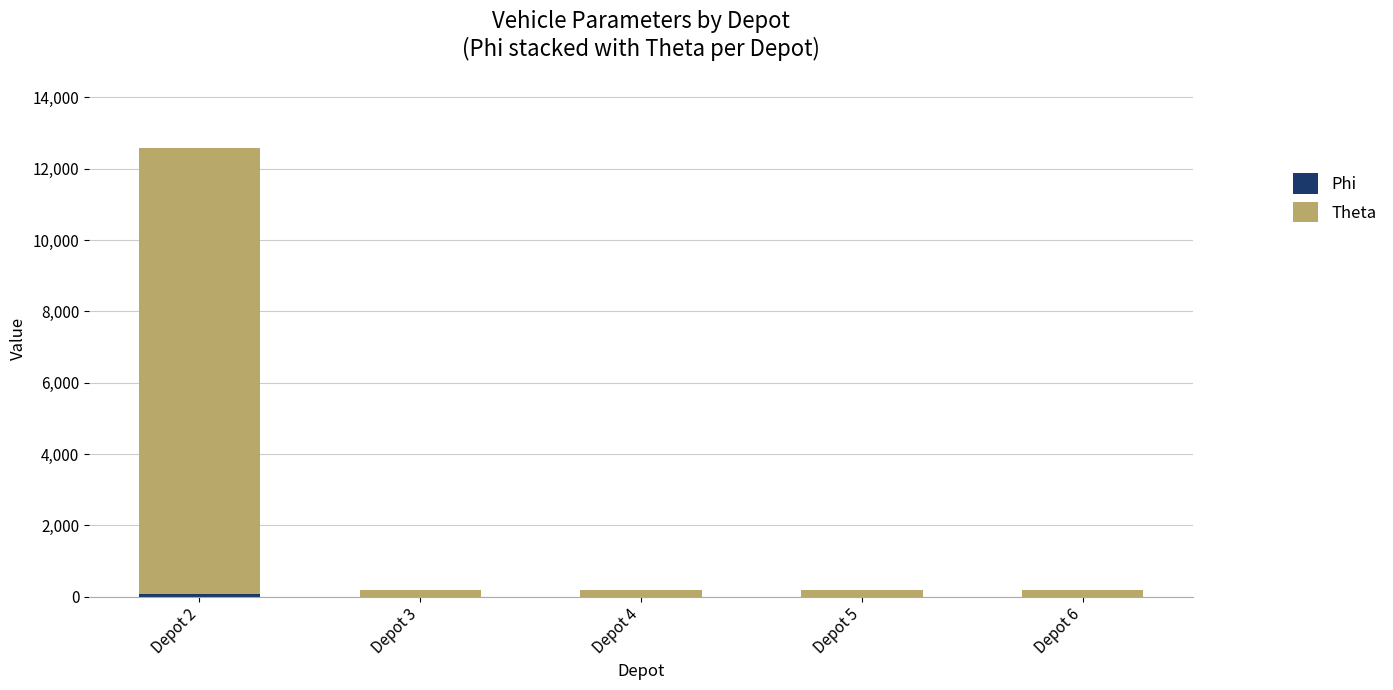

At which category is the sum across all series the highest?

Depot 2